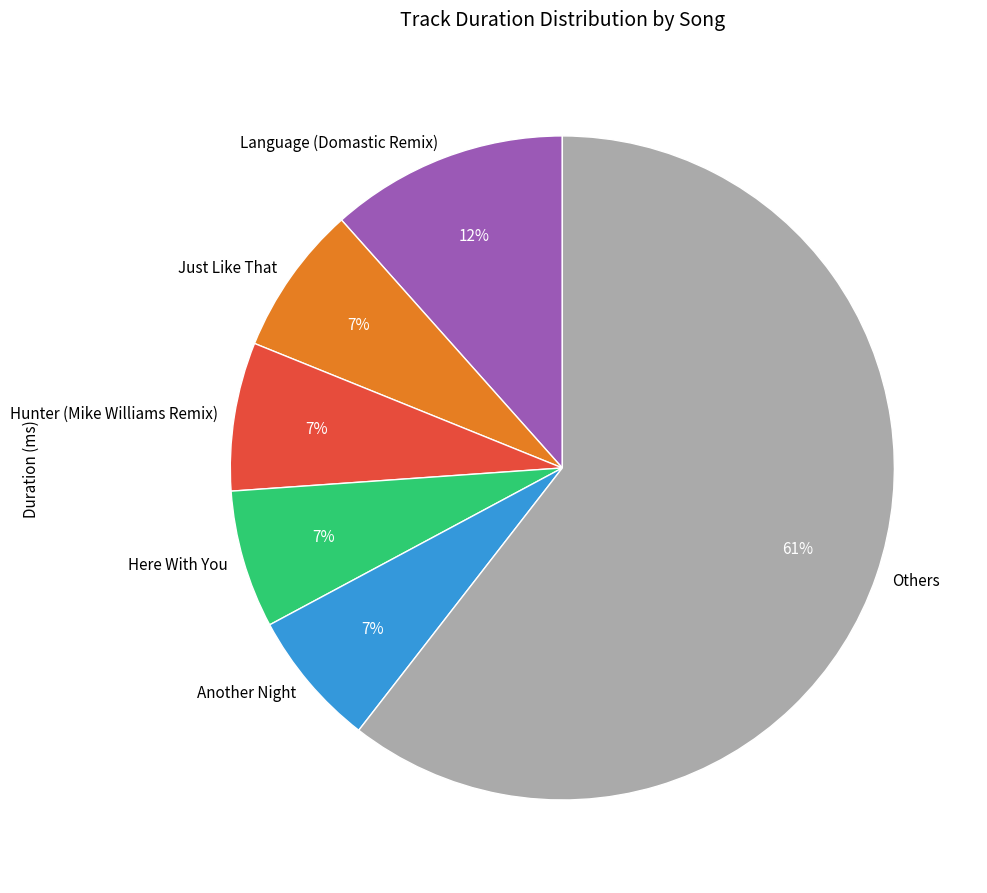

Is there any slice that represents more than half of the pie?

Yes